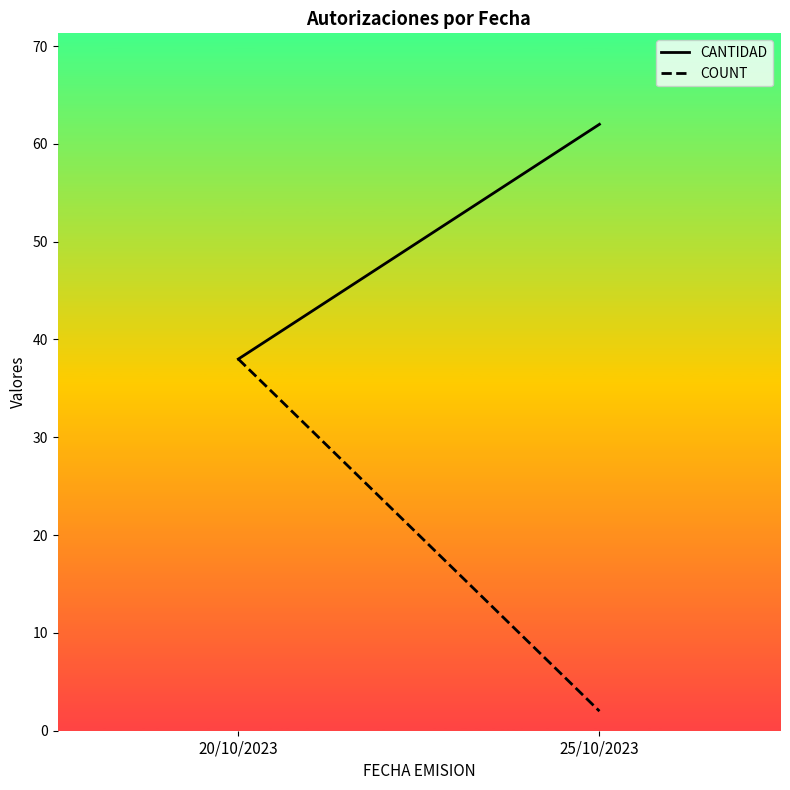

At 25/10/2023, list the series in order from smallest to largest.

COUNT, CANTIDAD